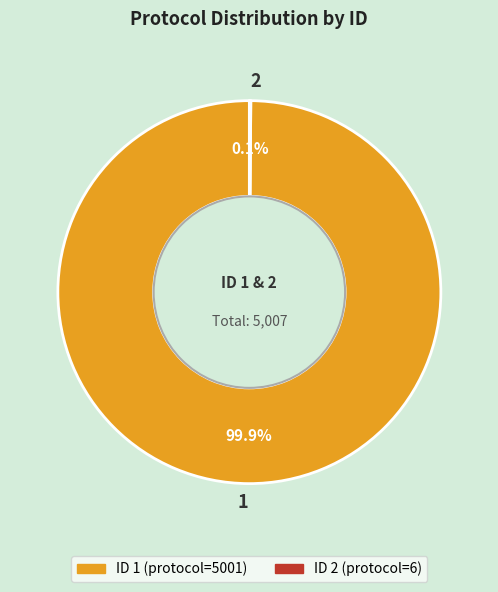

What is the majority slice?

1